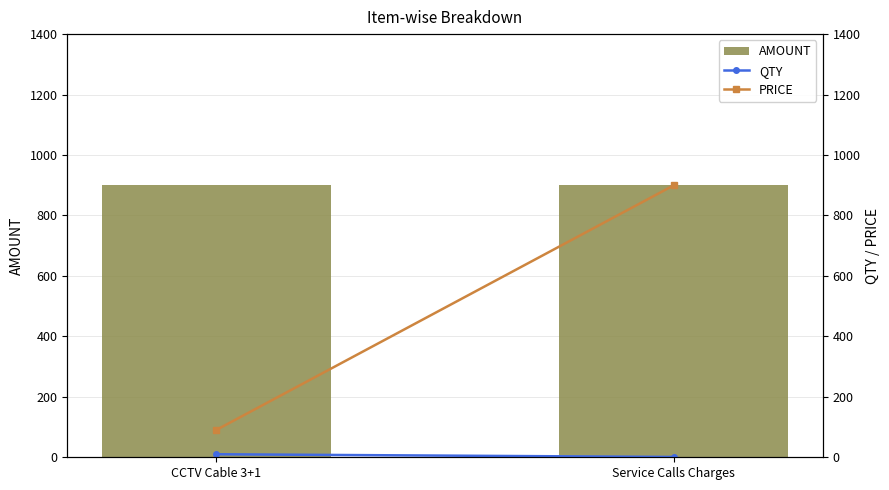

How many PRICE values are between 90 and 900?

2